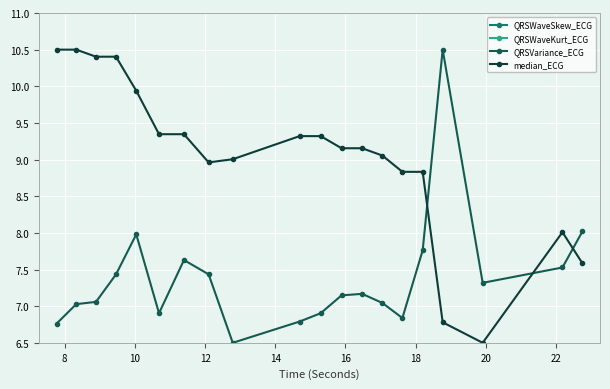

What is the highest value of the QRSVariance_ECG series?

10.5